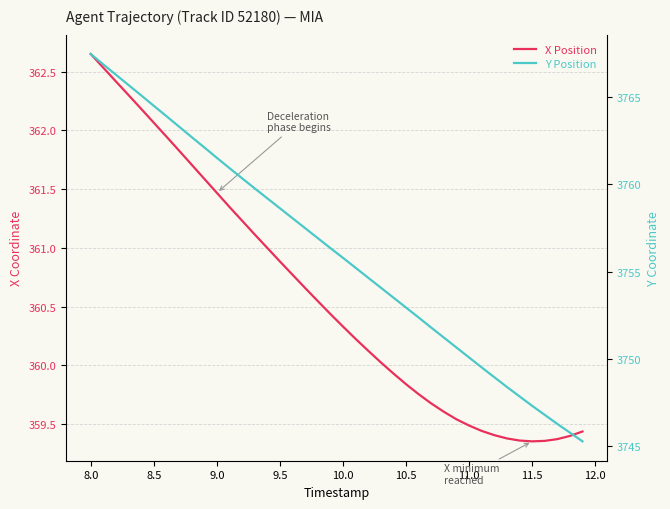

What is the difference between the maximum and second lowest values in the Y Position series?

21.7